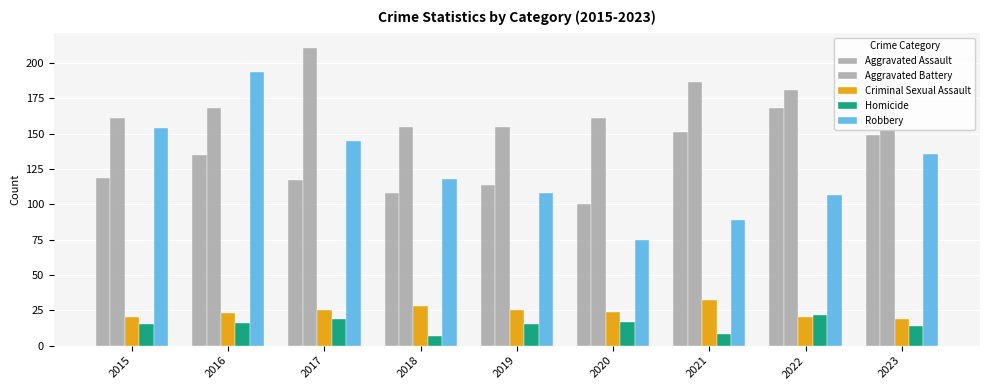

Does the chart contain any negative values?

No